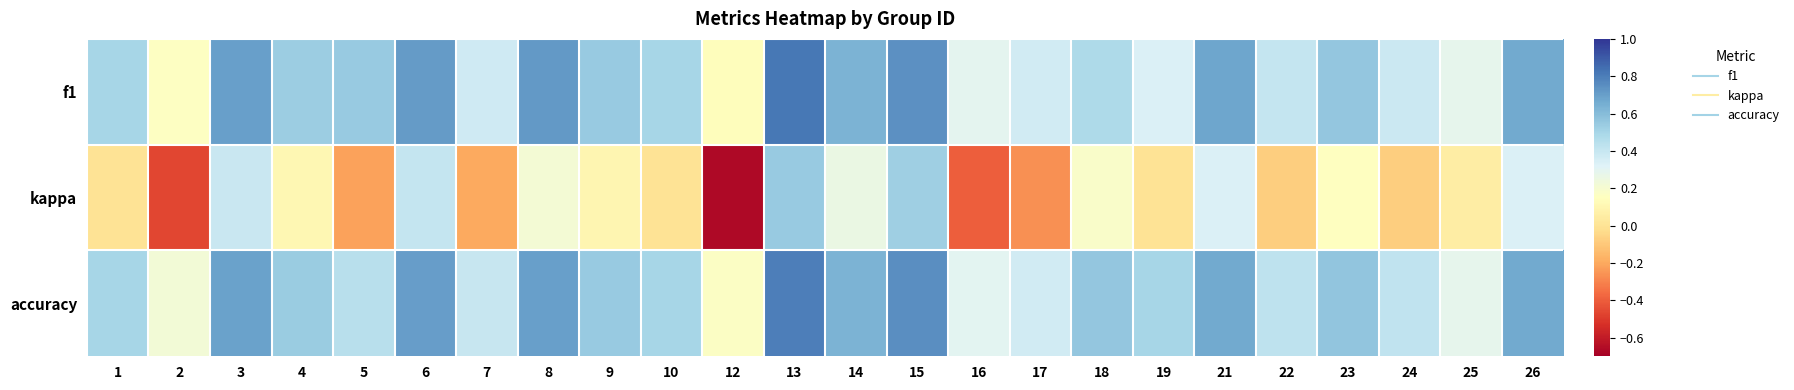

Which series changed the most between 2 and 4?

kappa